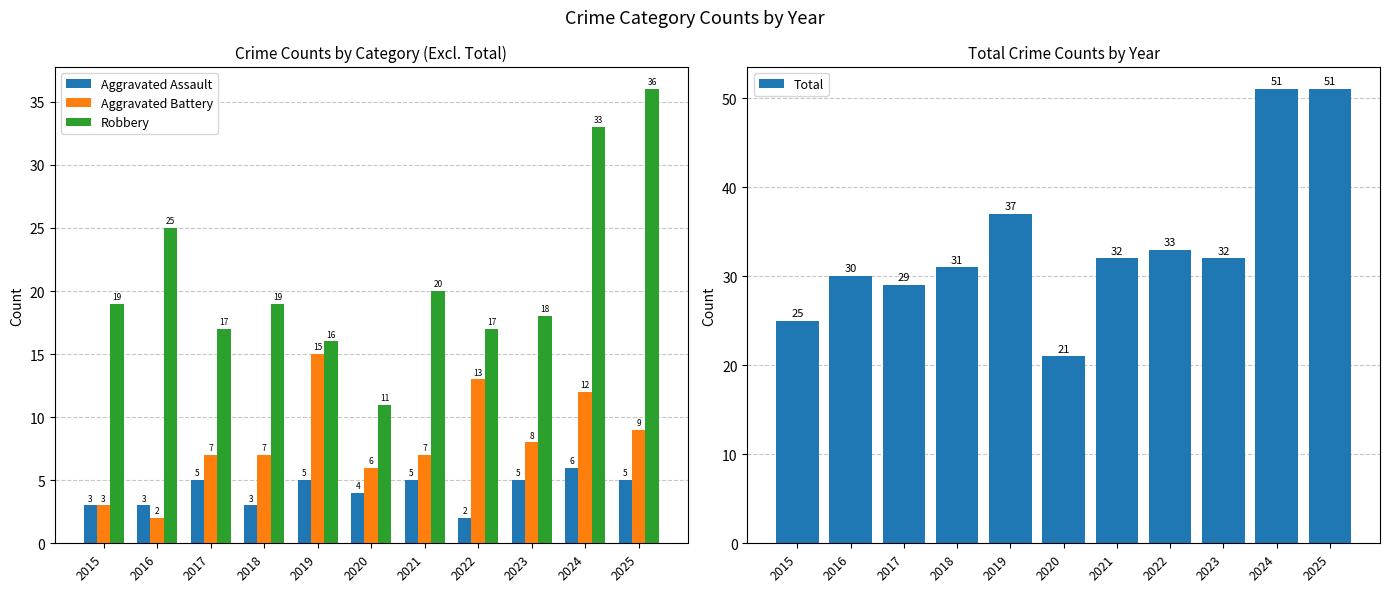

What are all the series names shown in the legend?

Aggravated Assault, Aggravated Battery, Robbery, Total